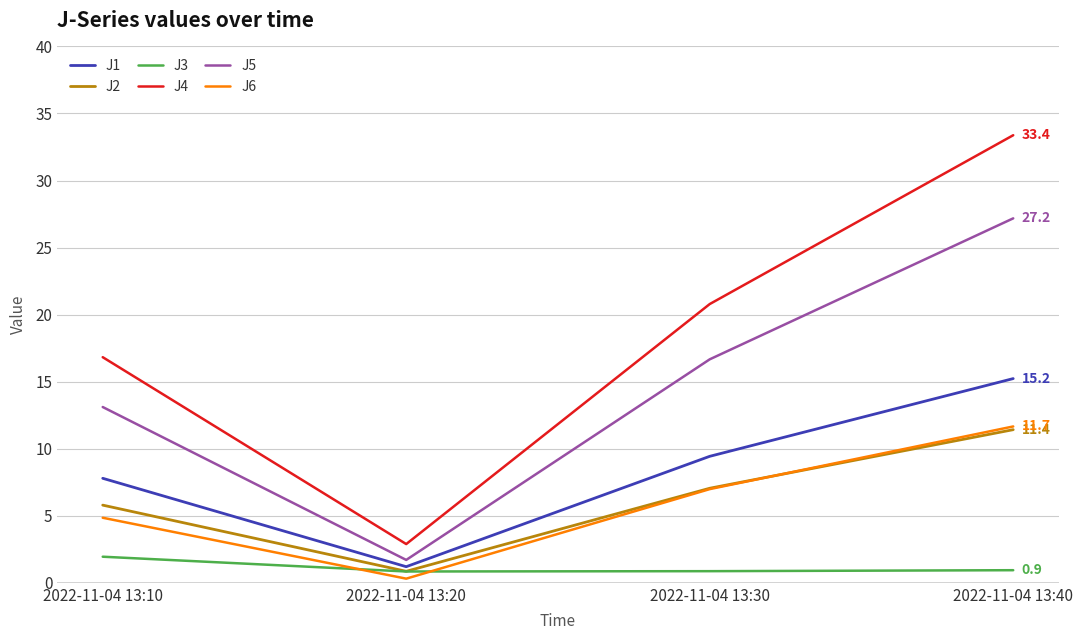

At which category does J4 reach its first local valley?

2022-11-04 13:20